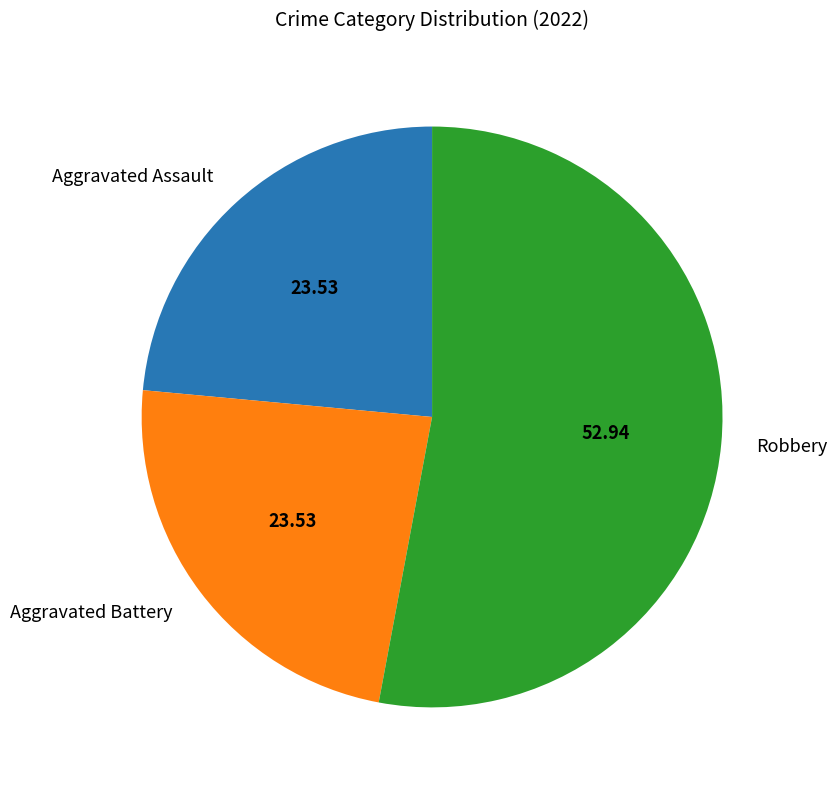

Does Robbery account for over 50% of the chart?

Yes